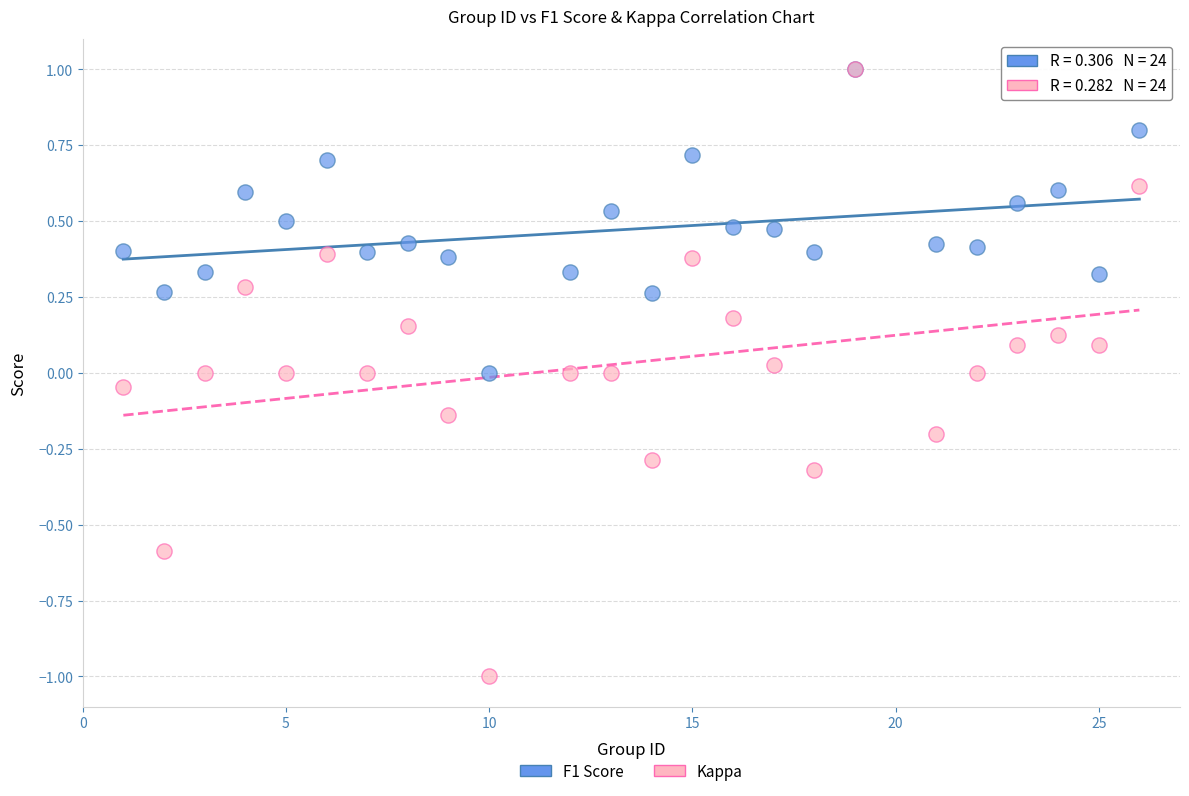

Which series has the largest Y range (max minus min)?

Kappa